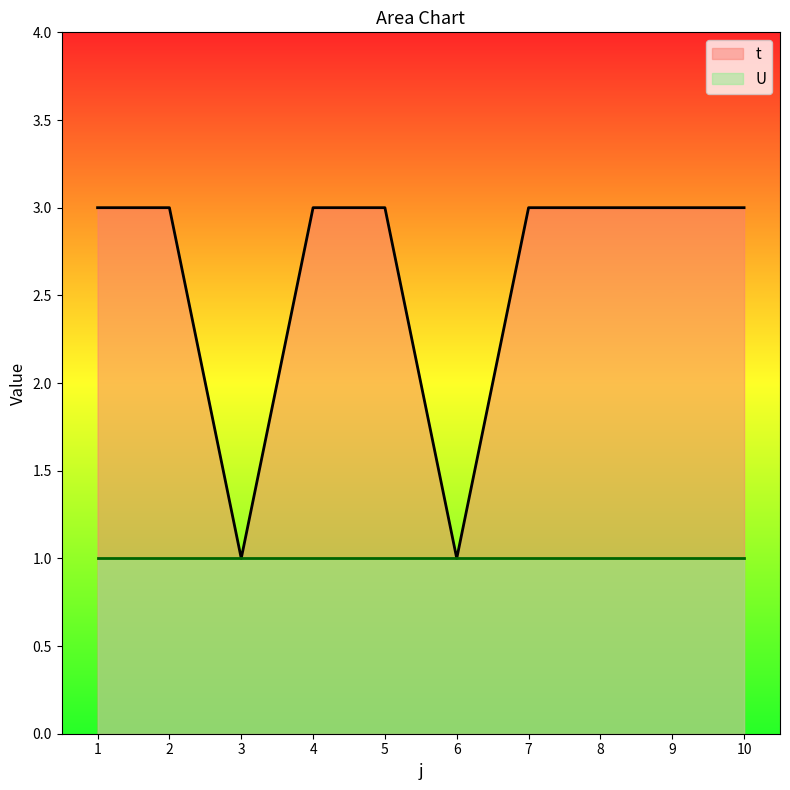

How many values are between 3 and 4?

8